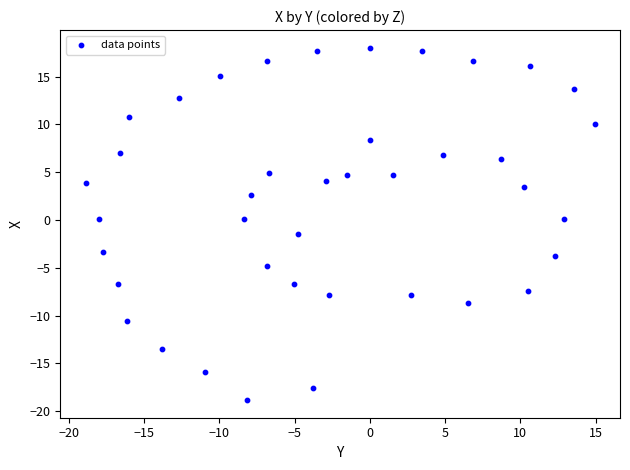

What is the range of X values (max minus min)?

33.8